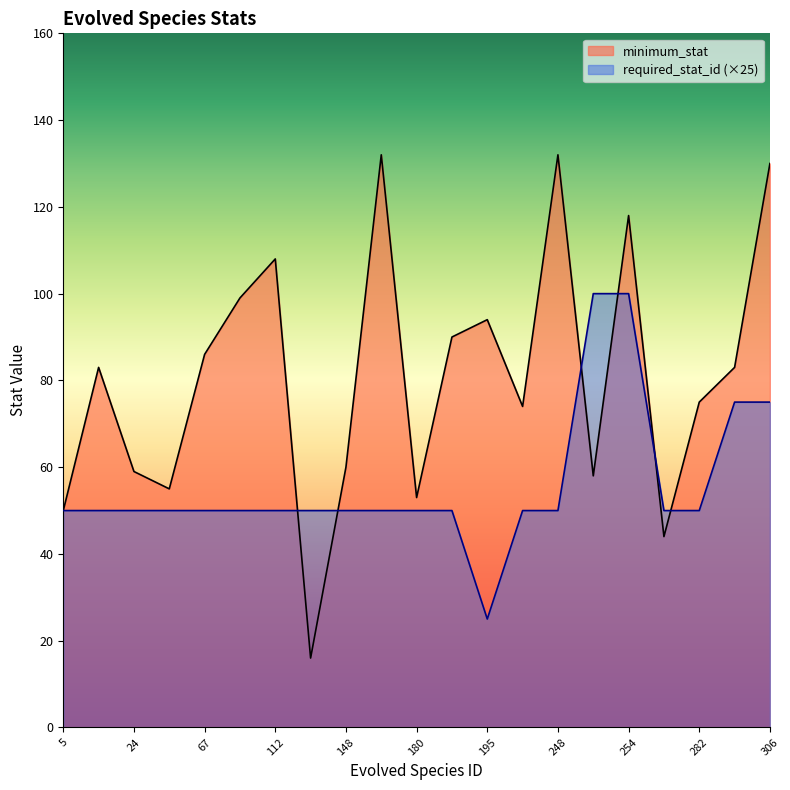

How many data points in minimum_stat are above 83?

9